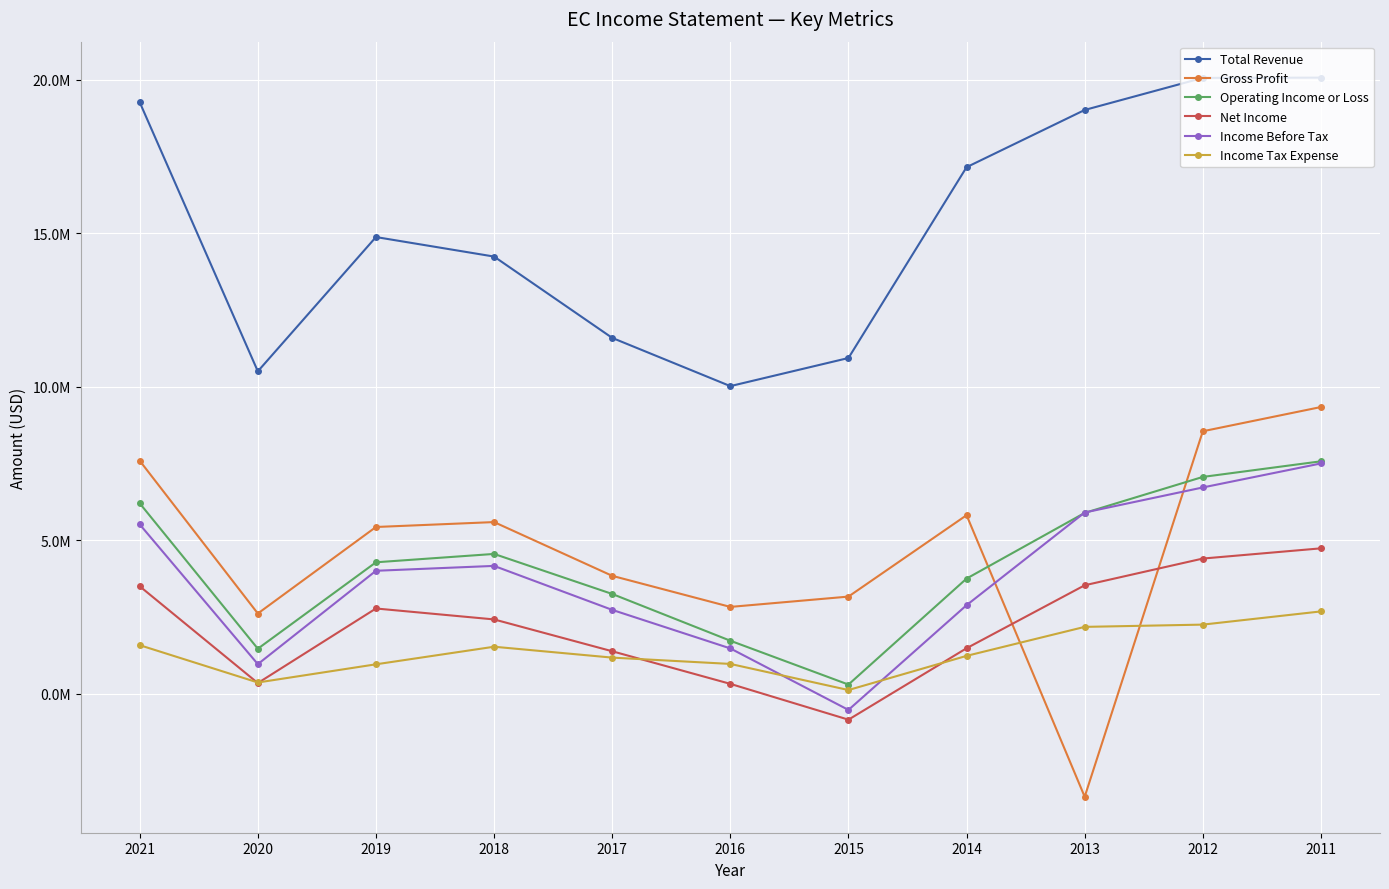

Is this an area chart (filled region under the line)?

No